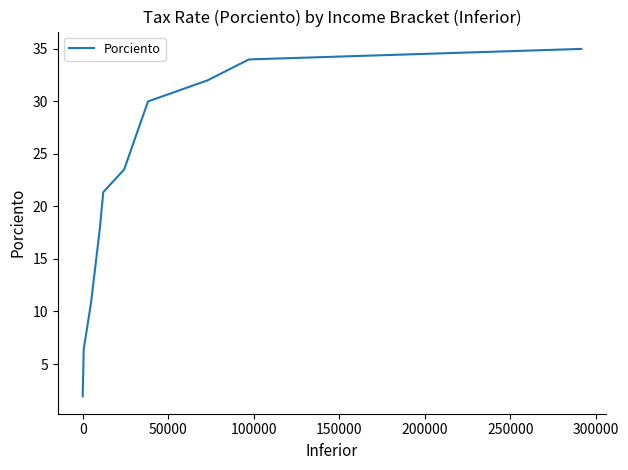

What is the greatest value displayed?

35.0